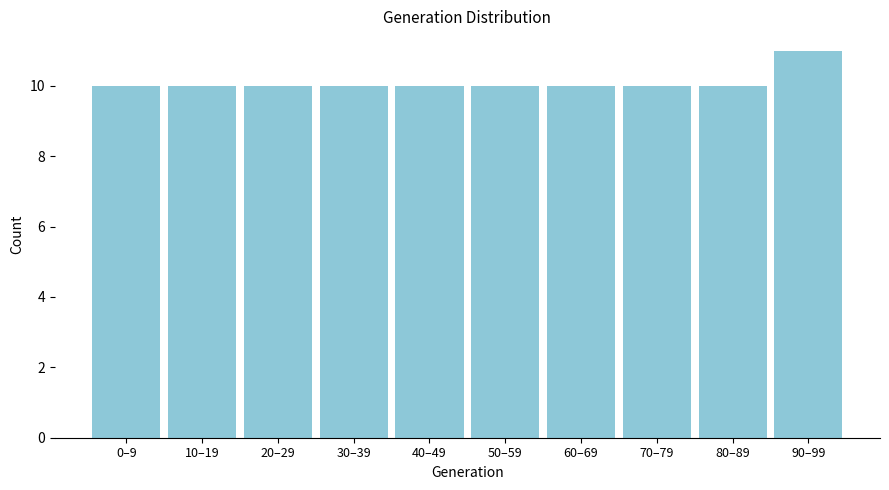

Reading left to right, list all the values displayed in this chart.

0–9=10	10–19=10	20–29=10	30–39=10	40–49=10	50–59=10	60–69=10	70–79=10	80–89=10	90–99=11